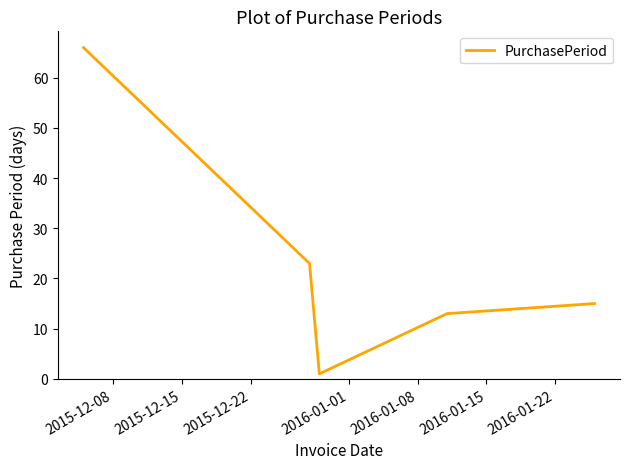

What is the maximum value shown in the chart?

66